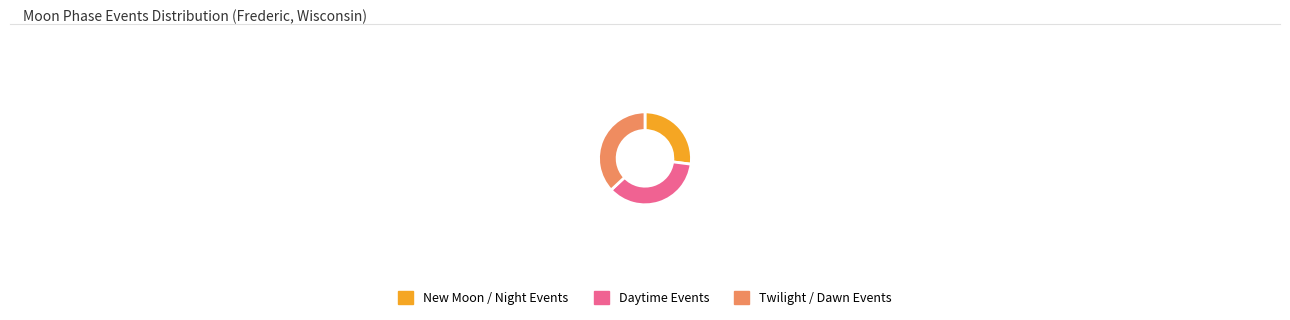

Rank the categories by value from highest to lowest.

Twilight / Dawn Events, Daytime Events, New Moon / Night Events